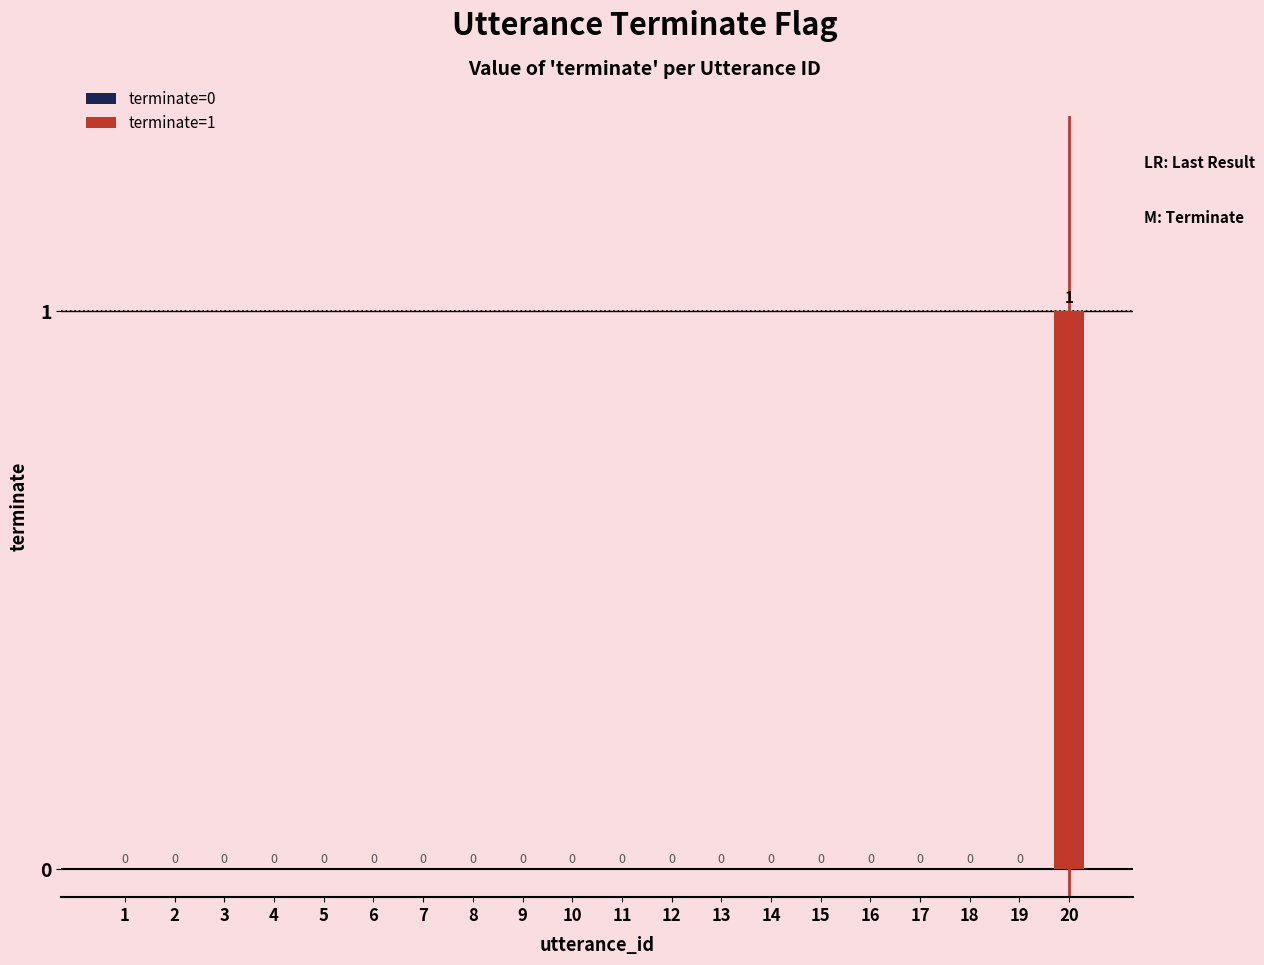

Is it true that the value at 19 is 0?

True